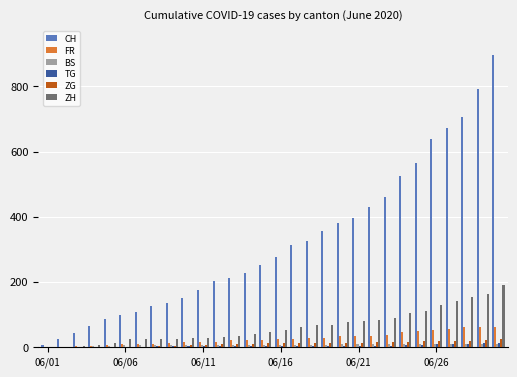

How many groups of bars are there?

30